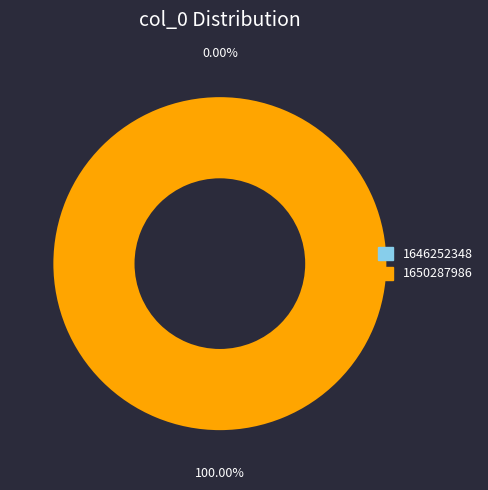

How many slices are in this pie chart?

2